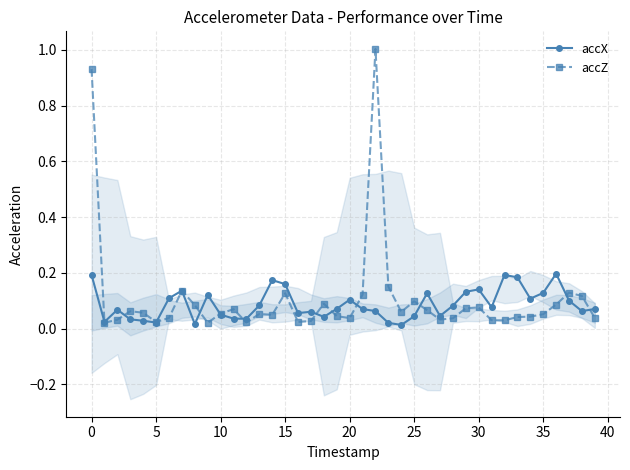

Reading left to right, list all the values displayed in this chart.

accX: 0.2	0.0	0.1	0.0	0.0	0.0	0.1	0.1	0.0	0.1	0.1	0.0	0.0	0.1	0.2	0.2	0.1	0.1	0.0	0.1	0.1	0.1	0.1	0.0	0.0	0.0	0.1	0.0	0.1	0.1	0.1	0.1	0.2	0.2	0.1	0.1	0.2	0.1	0.1	0.1
accZ: 0.9	0.0	0.0	0.1	0.1	0.0	0.0	0.1	0.1	0.0	0.1	0.1	0.0	0.1	0.0	0.1	0.0	0.0	0.1	0.0	0.0	0.1	1.0	0.2	0.1	0.1	0.1	0.0	0.0	0.1	0.1	0.0	0.0	0.0	0.0	0.1	0.1	0.1	0.1	0.0